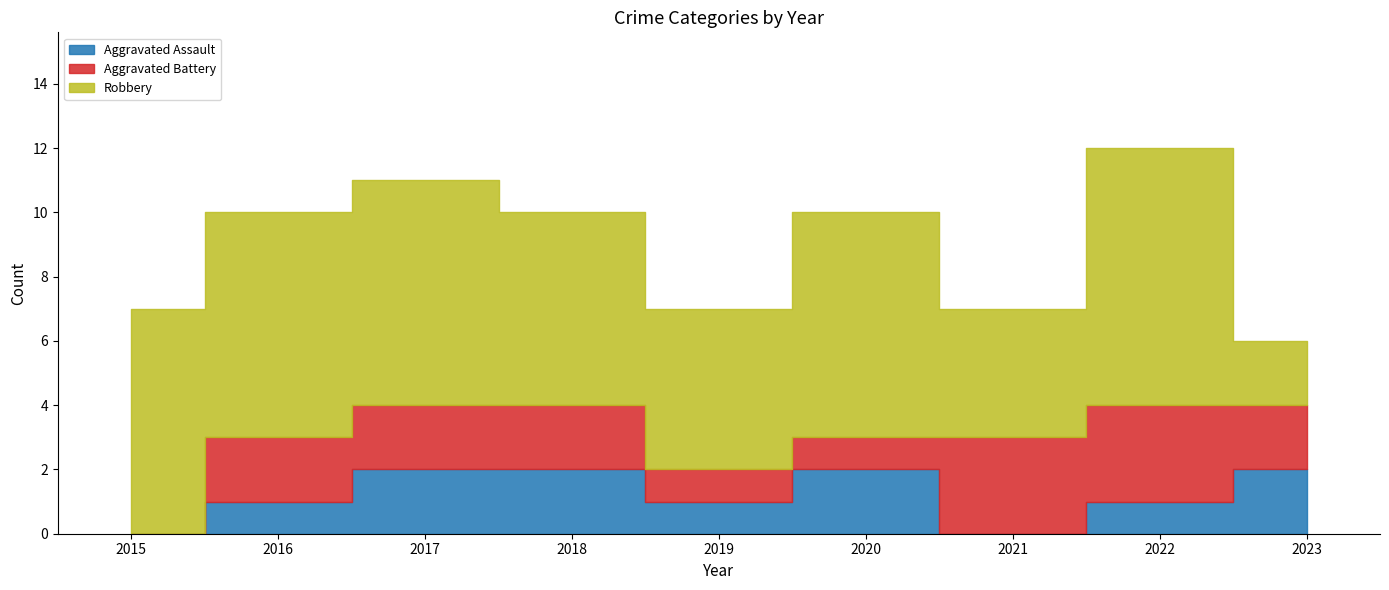

What is the total value across all series at 2023?

6